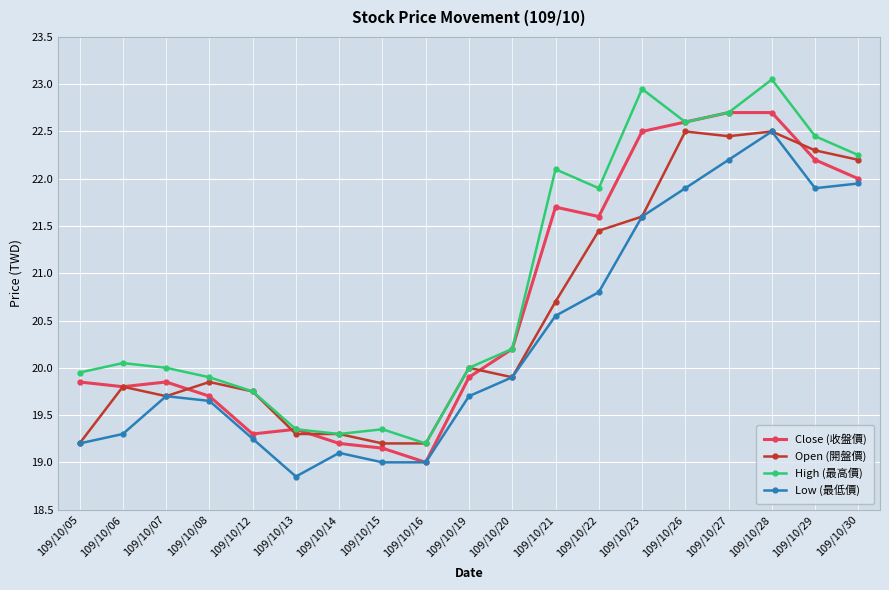

The Close (收盤價) series shows 13.8 at 109/10/23. True or false?

False